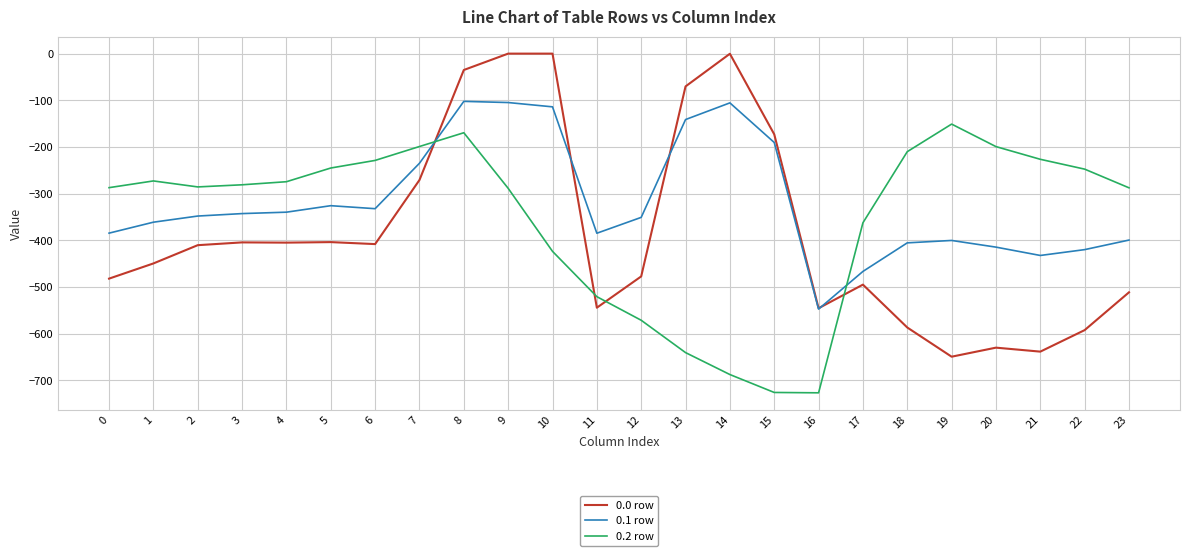

What is the spread (max minus min) of values at 11?

159.5